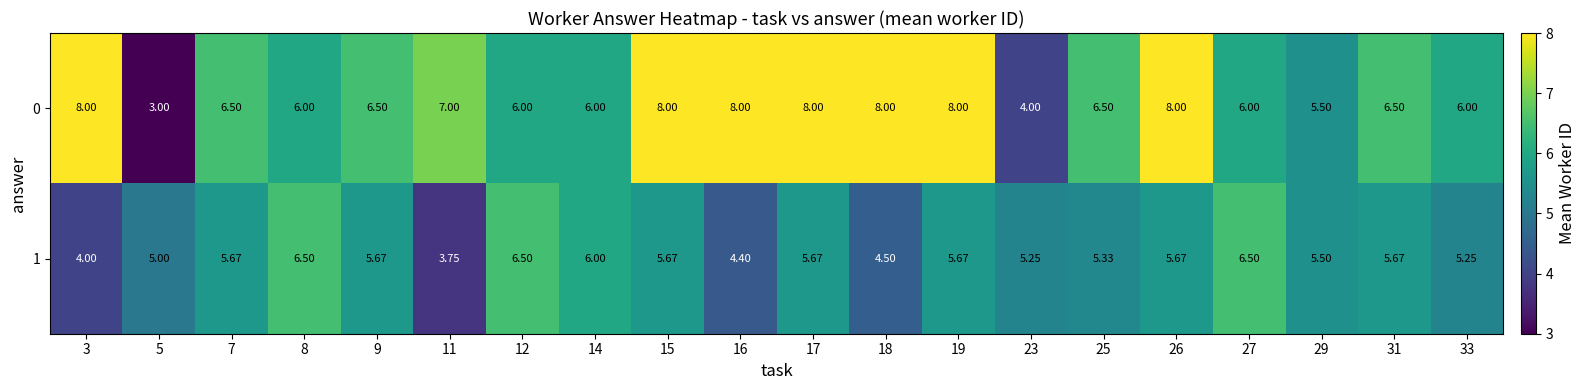

Is the value of 1 at 18 greater than the value of 0 at 5?

Yes